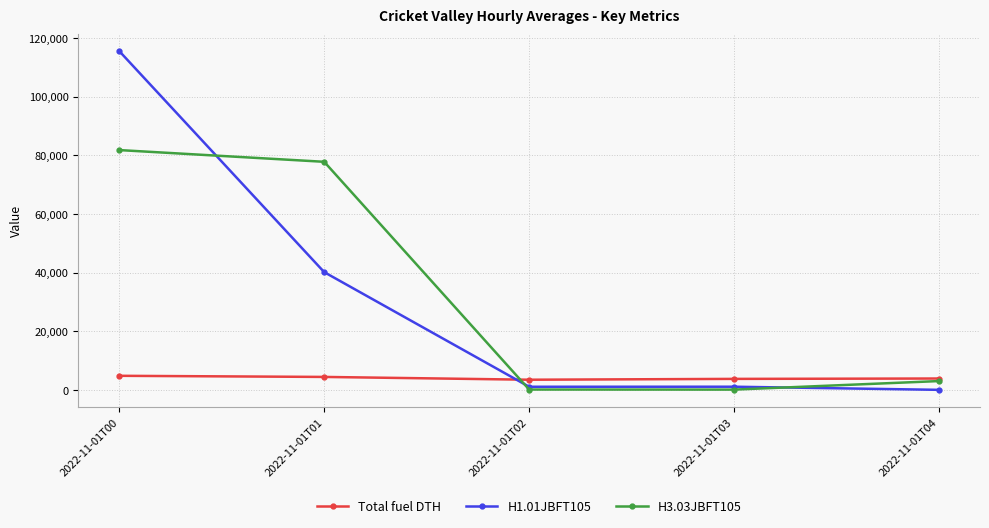

What is the average value of the H1.01JBFT105 series?

31565.8